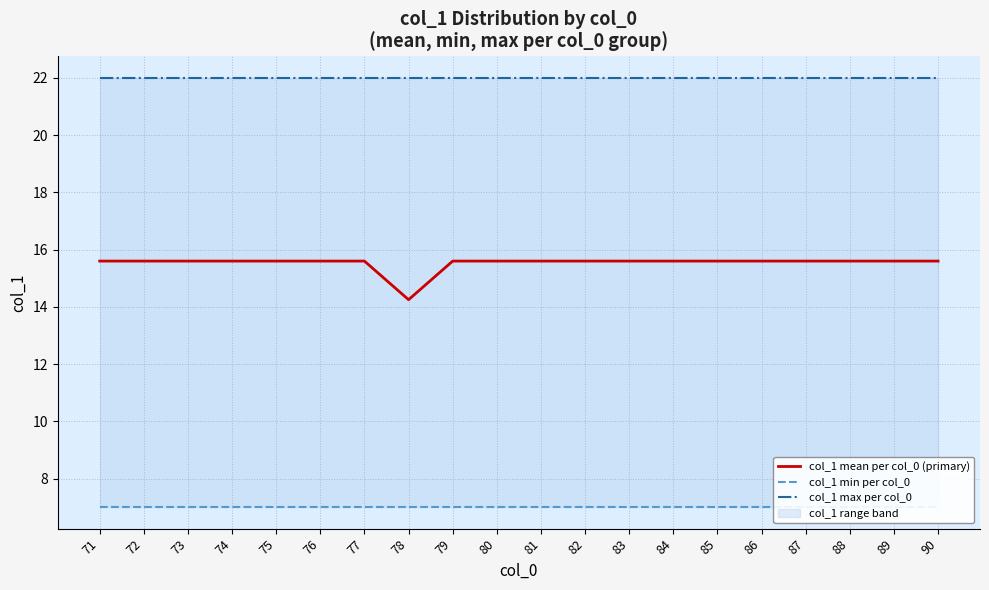

True or false: col_1 min per col_0 and col_1 max per col_0 intersect in this chart.

False